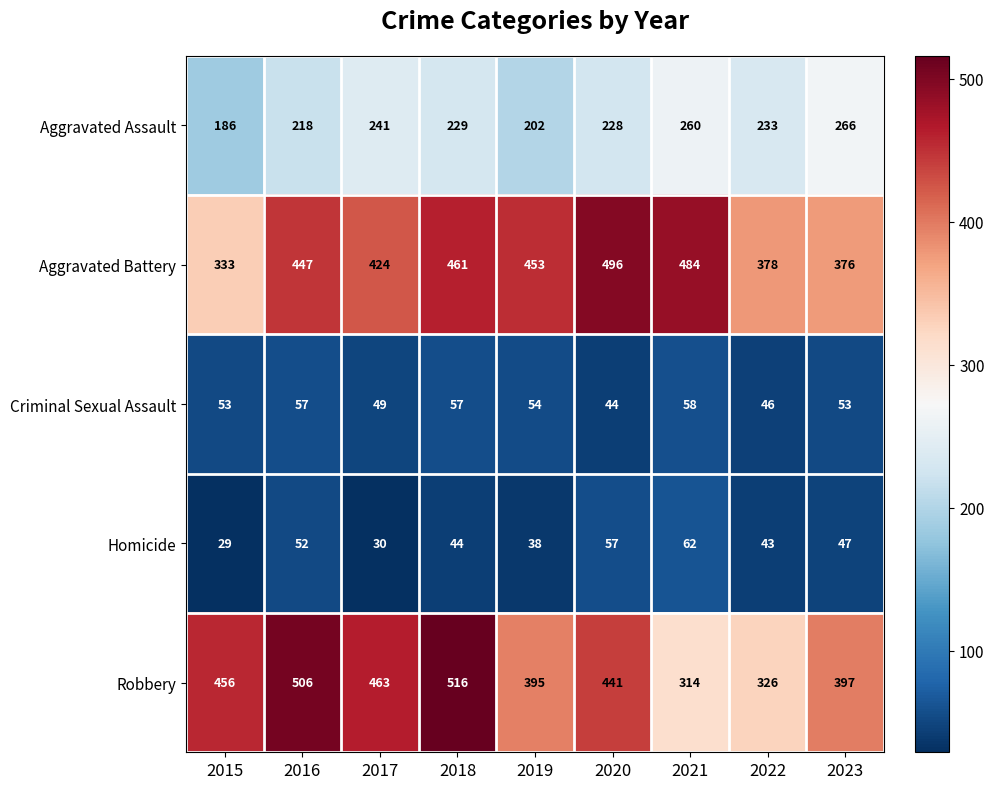

What is the average value of the Robbery series?

424